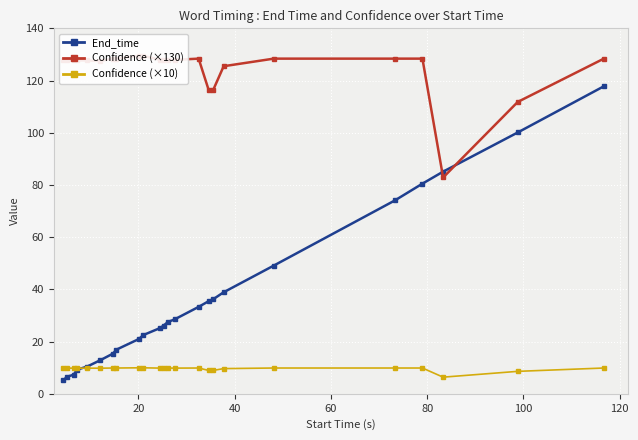

What is the maximum value for End_time?

117.8